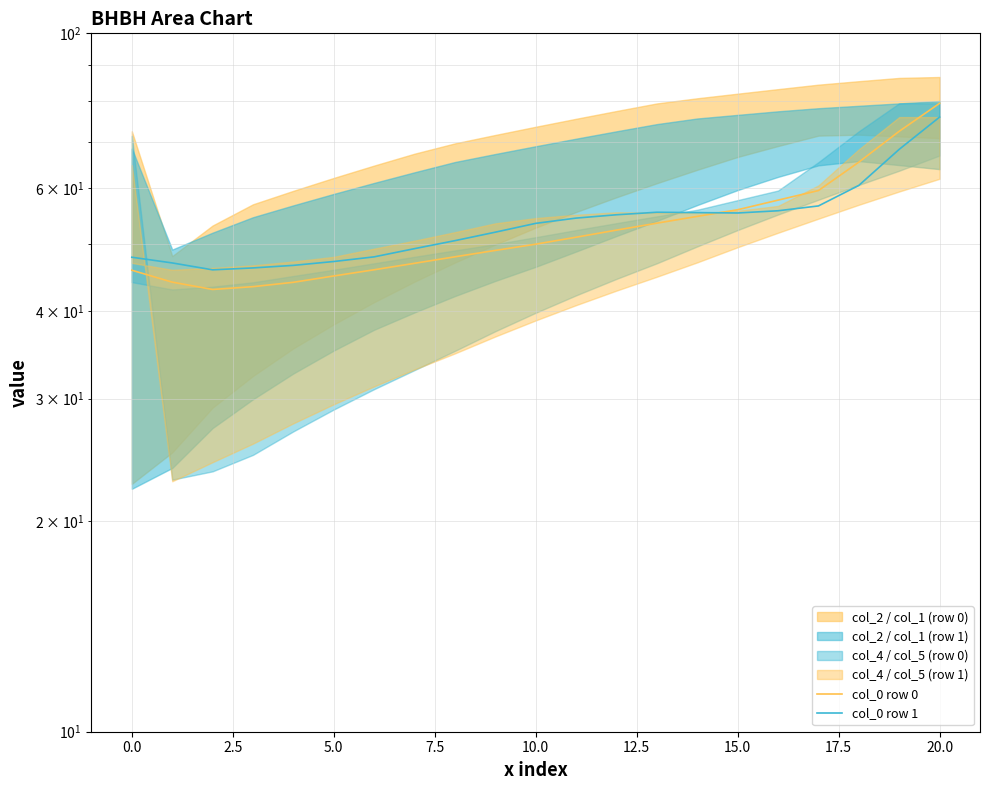

In col_0 row 1, how many points are lower than both neighbors (excluding endpoints)?

2